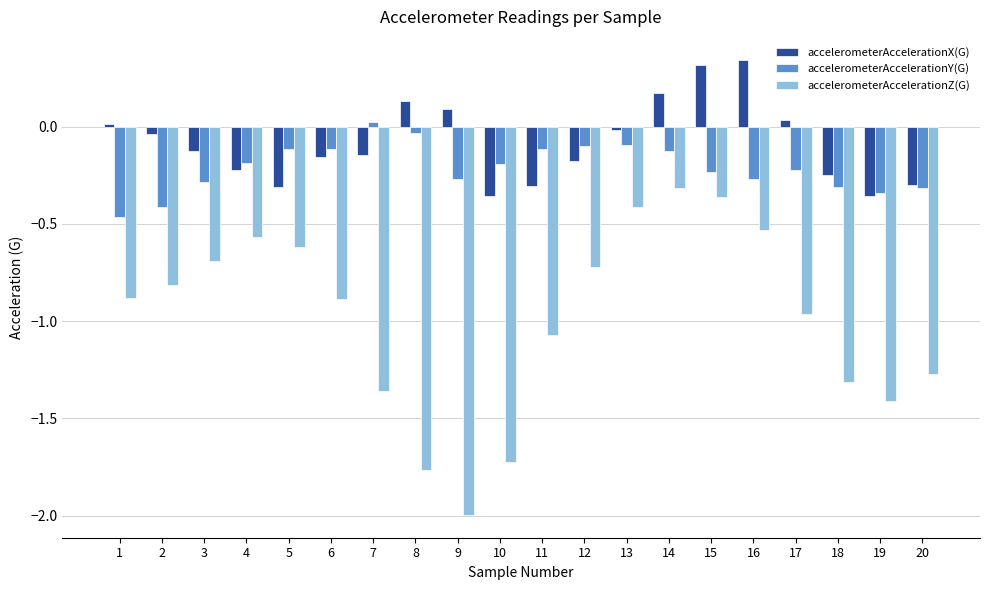

What is the minimum value shown in the chart?

-2.0